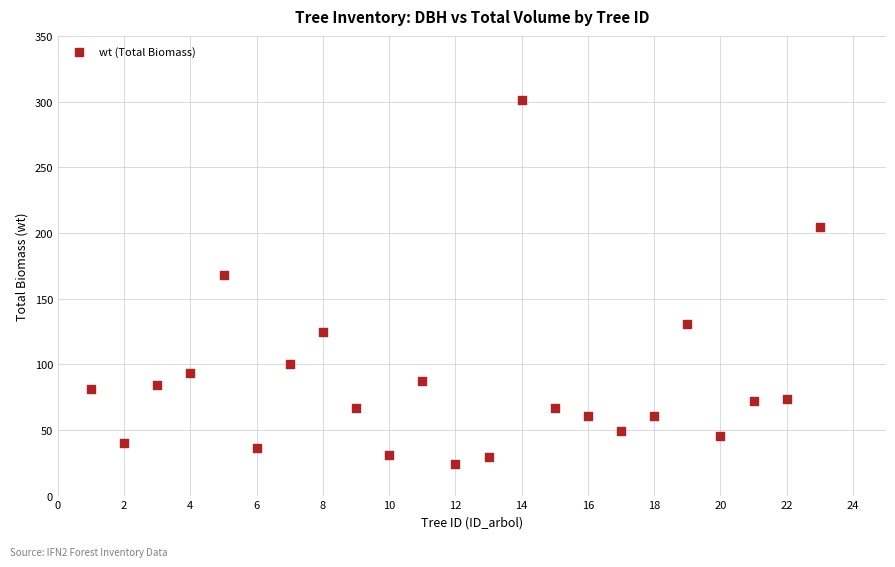

What is the range of X values (max minus min)?

22.0